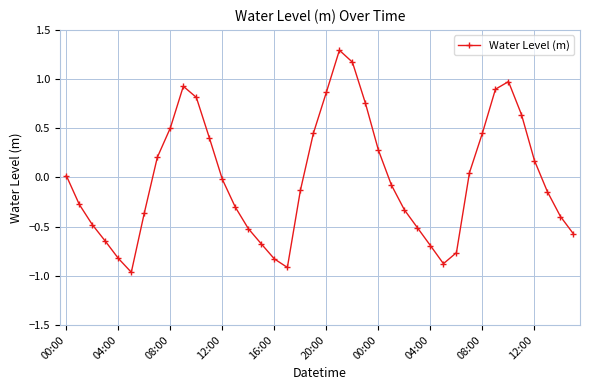

How many values exceed 0?

18